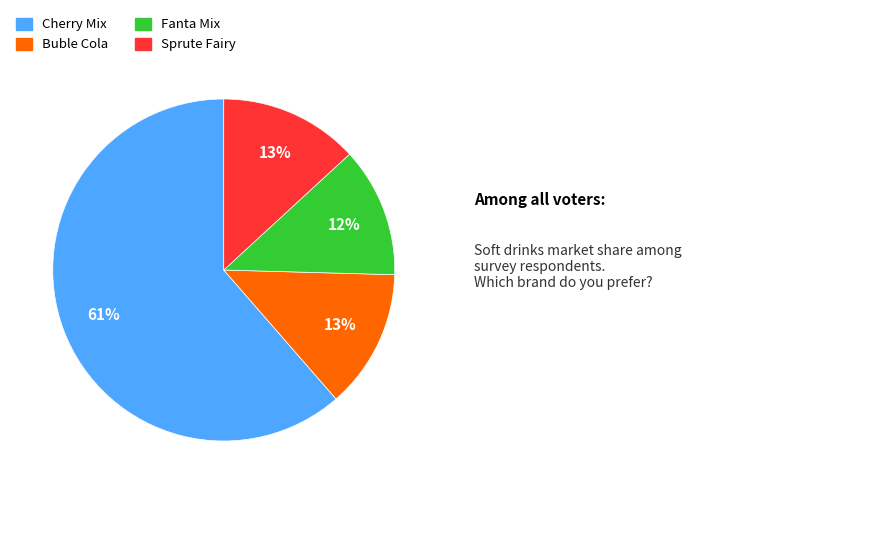

Which slice represents more than half of the pie?

Cherry Mix